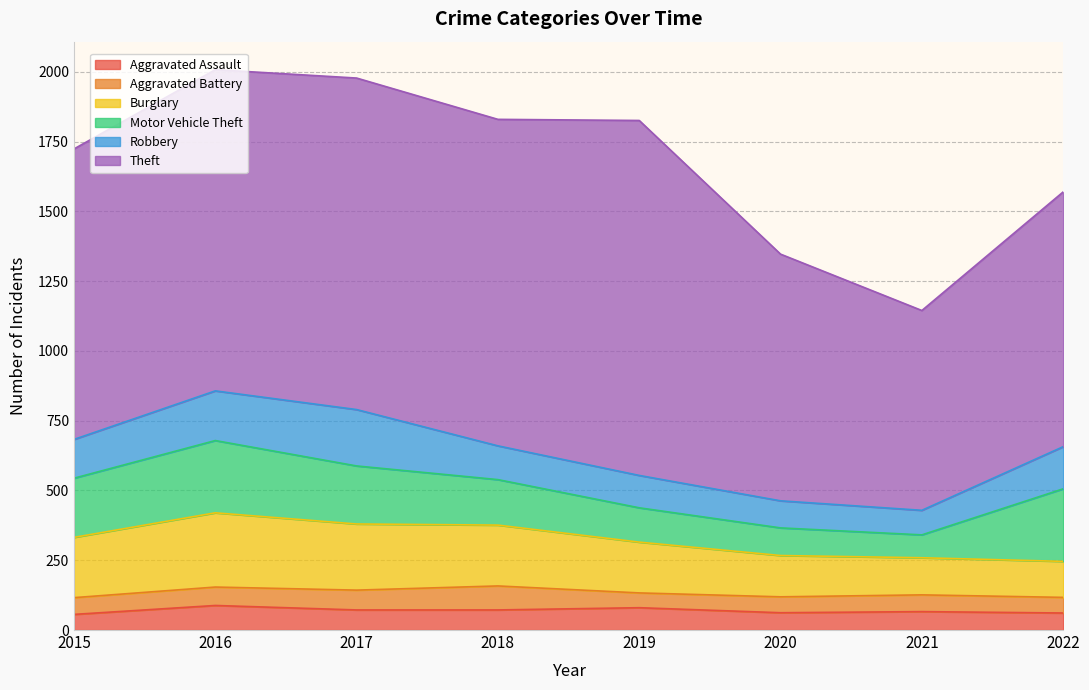

What is the maximum value shown in the chart?

1272